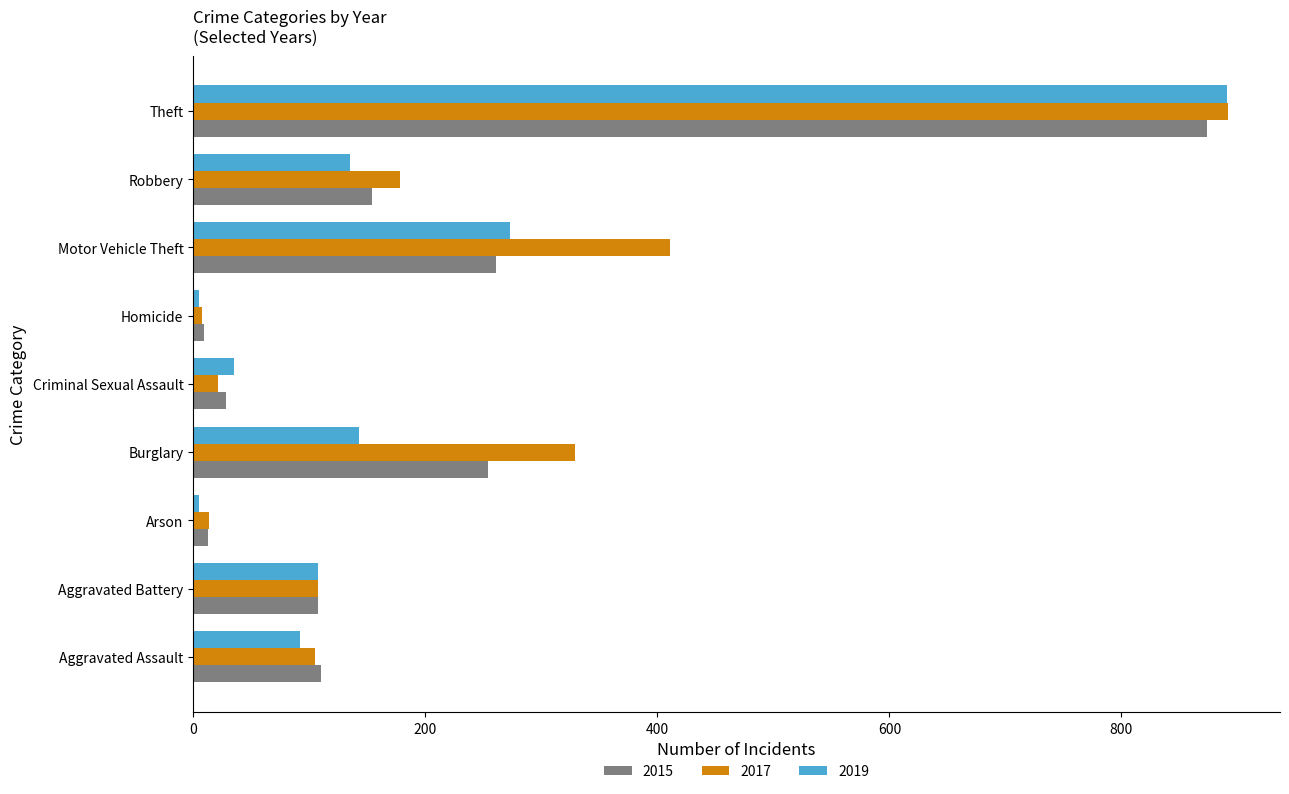

True or false: 2017 has a value of 108 at Aggravated Battery.

True